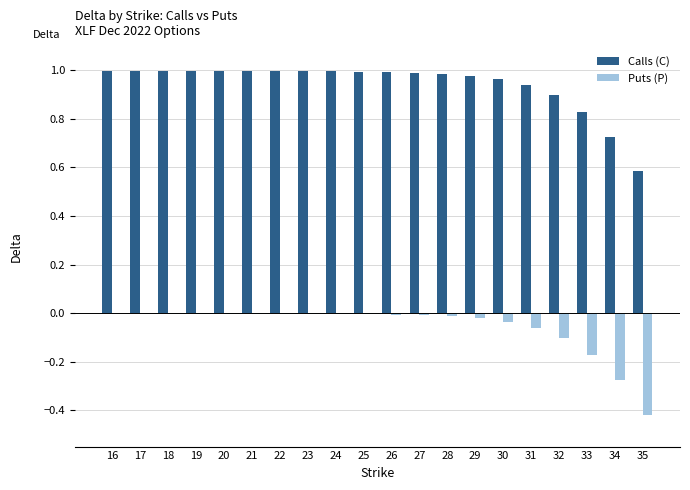

Which series has the largest total across all categories?

Calls (C)